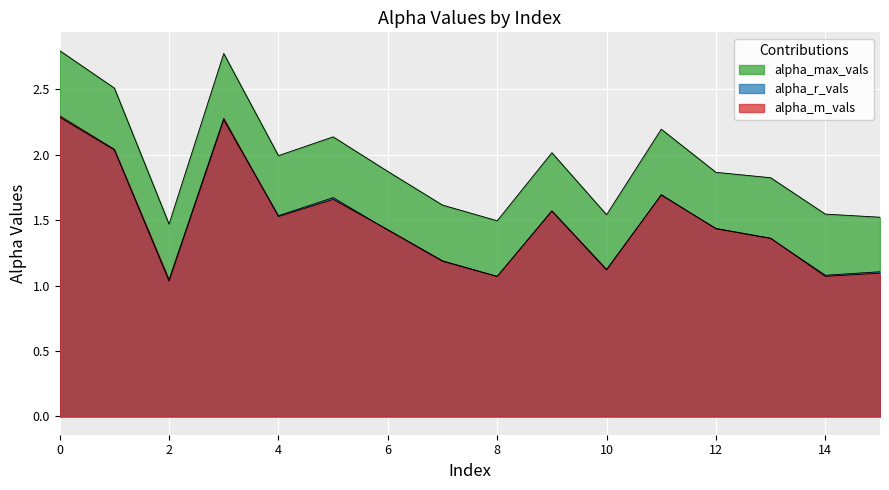

Does the chart display data point markers on the line(s)?

No